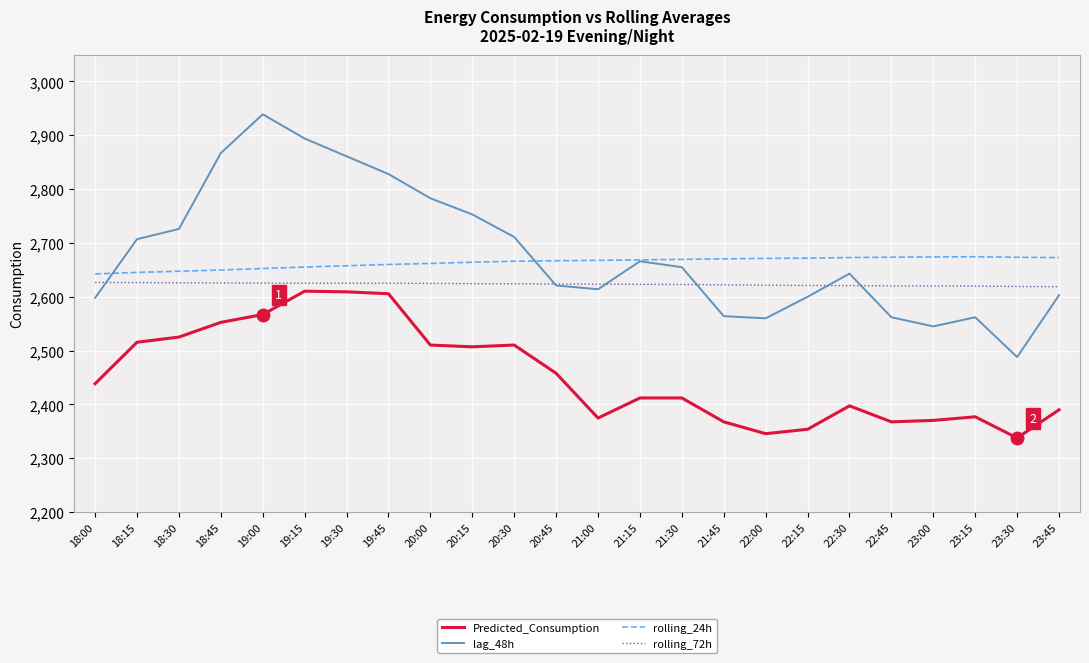

True or false: Predicted_Consumption and lag_48h intersect in this chart.

False